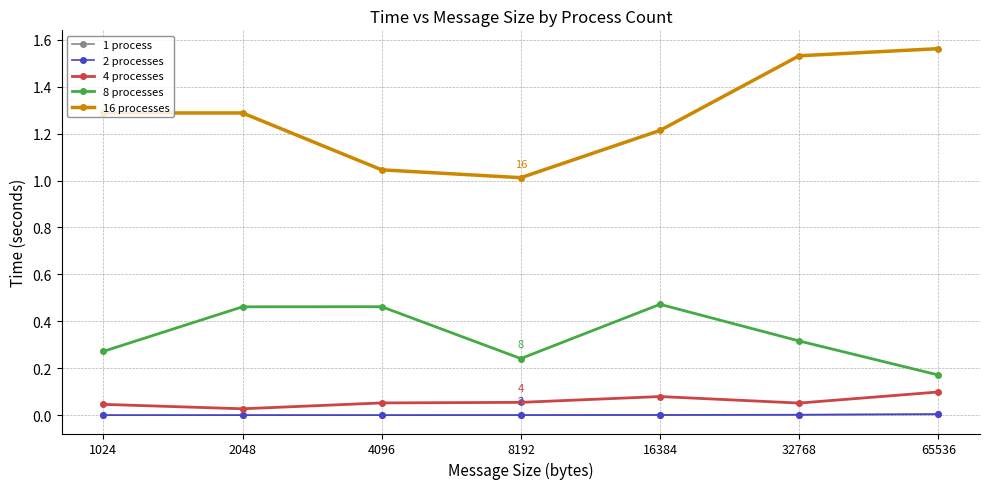

True or false: 8 processes and 2 processes intersect in this chart.

False